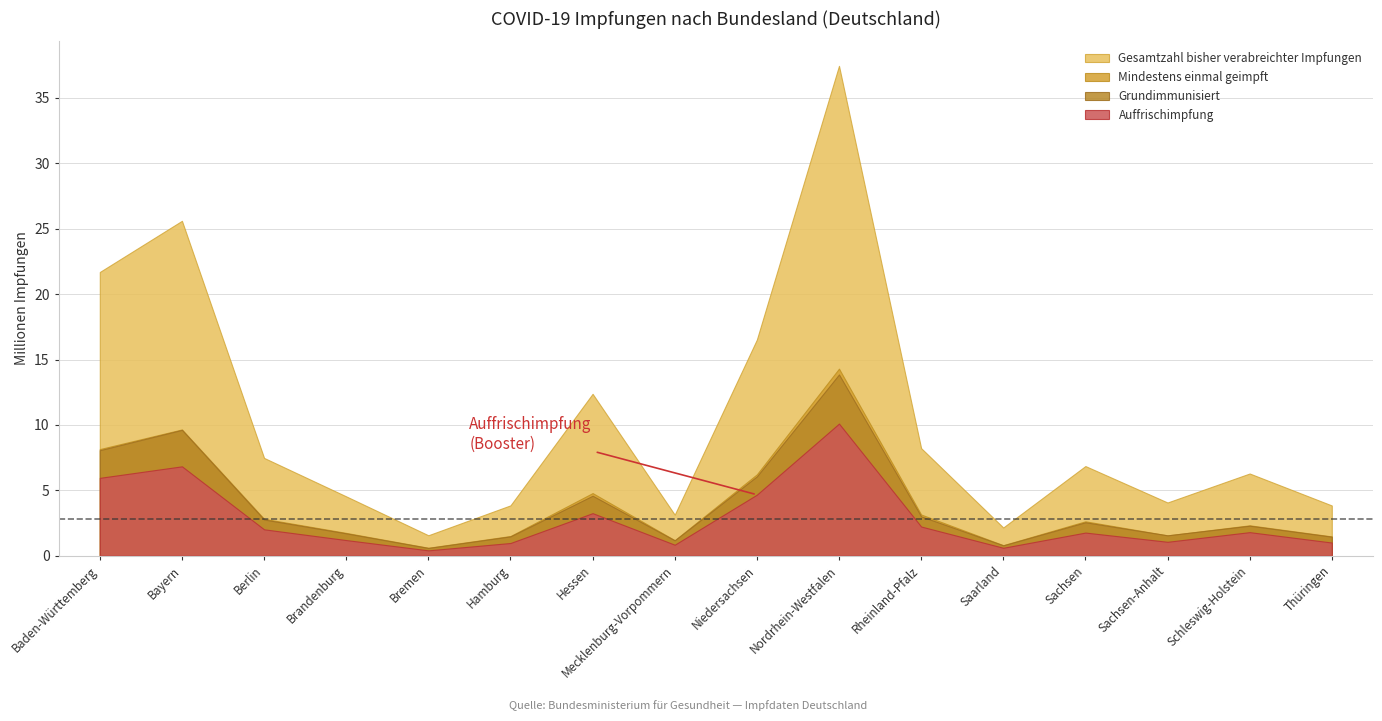

Which series has the largest total across all categories?

Gesamtzahl bisher verabreichter Impfungen